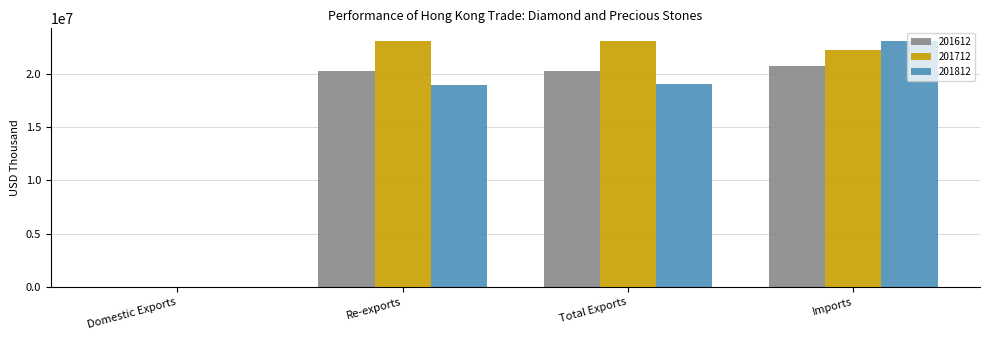

How many categories are shown in the chart?

4